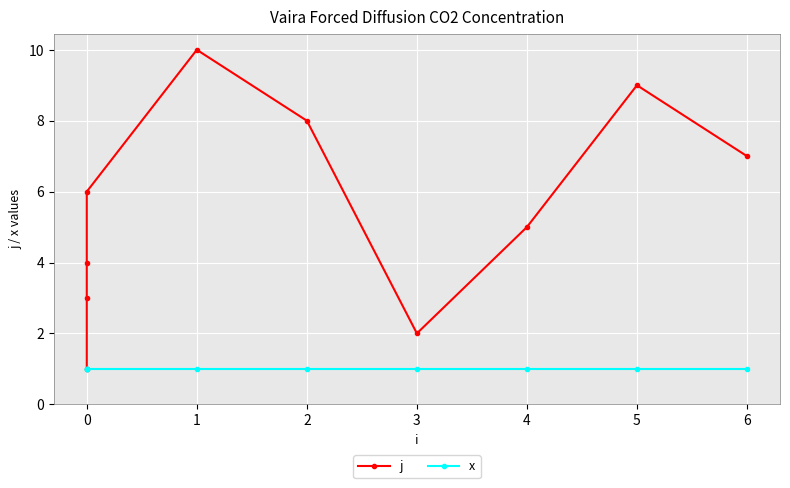

How many lines are shown in the chart?

2